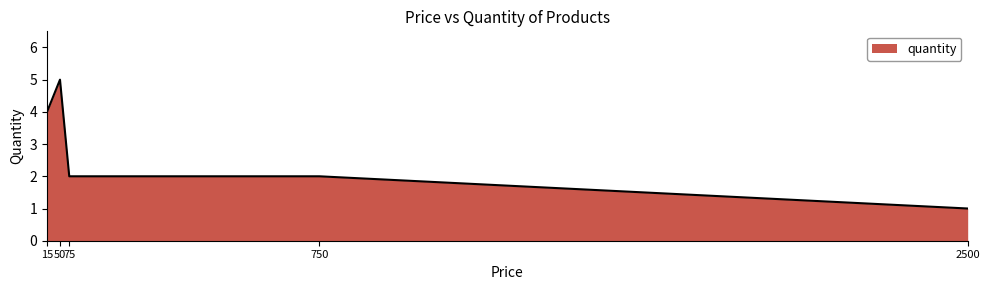

The value at 750 is 3. True or false?

False